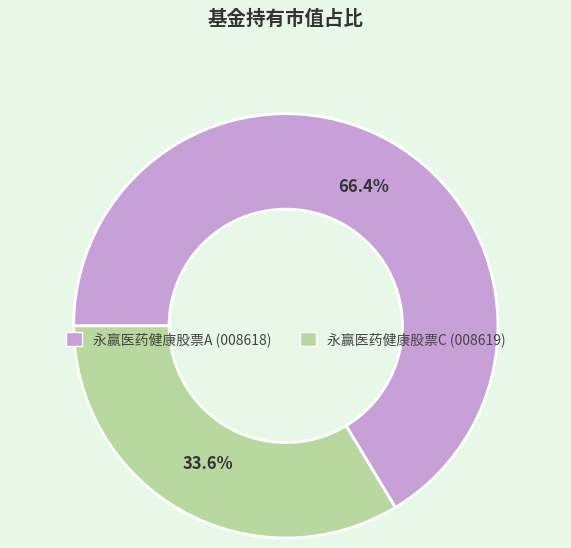

Do 永赢医药健康股票C and 永赢医药健康股票A together represent more than half of the pie?

Yes